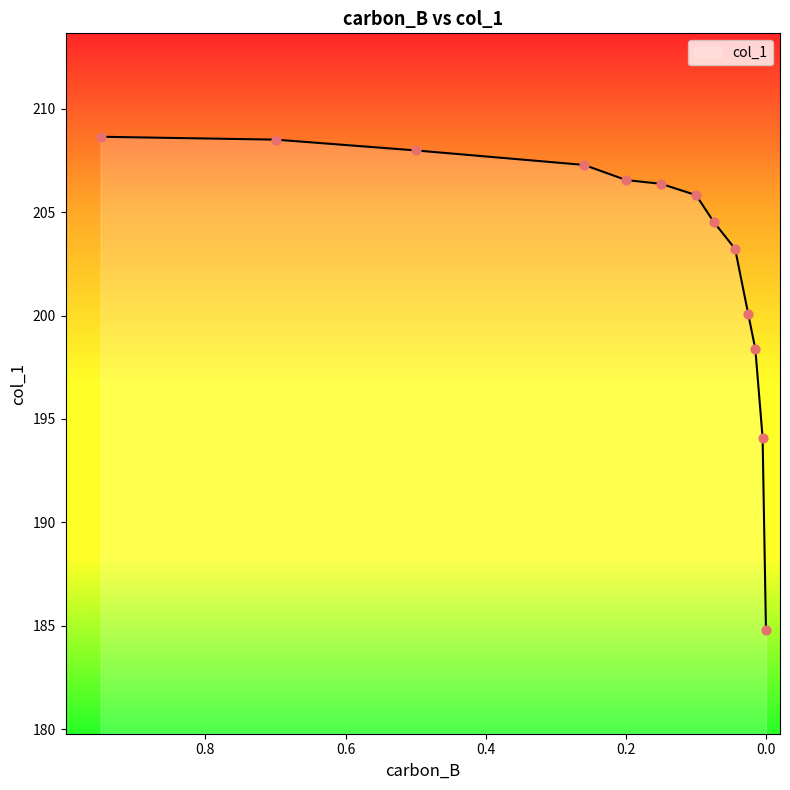

What is the ratio of the value at 0.1996 to the value at 0.0053?

1.1